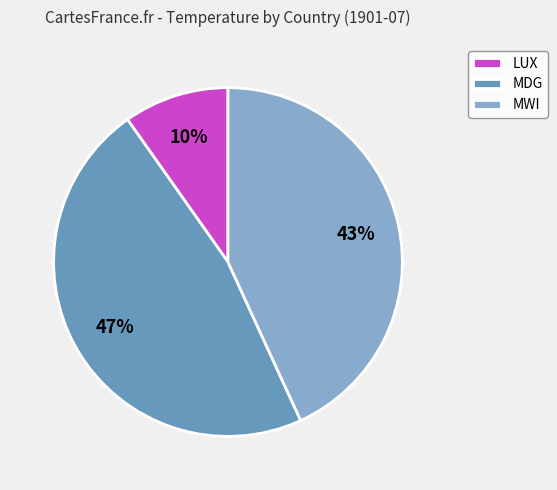

Combined, do LUX and MDG account for over 50%?

Yes